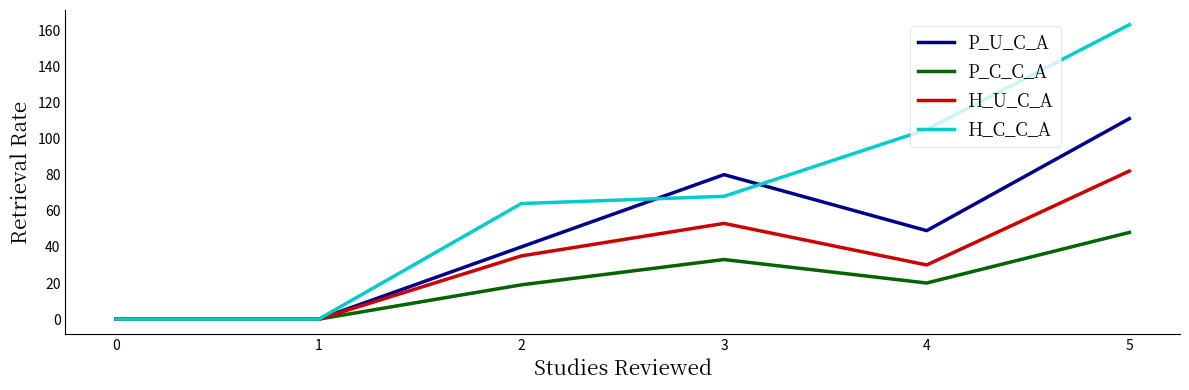

What is the maximum value for P_C_C_A?

48